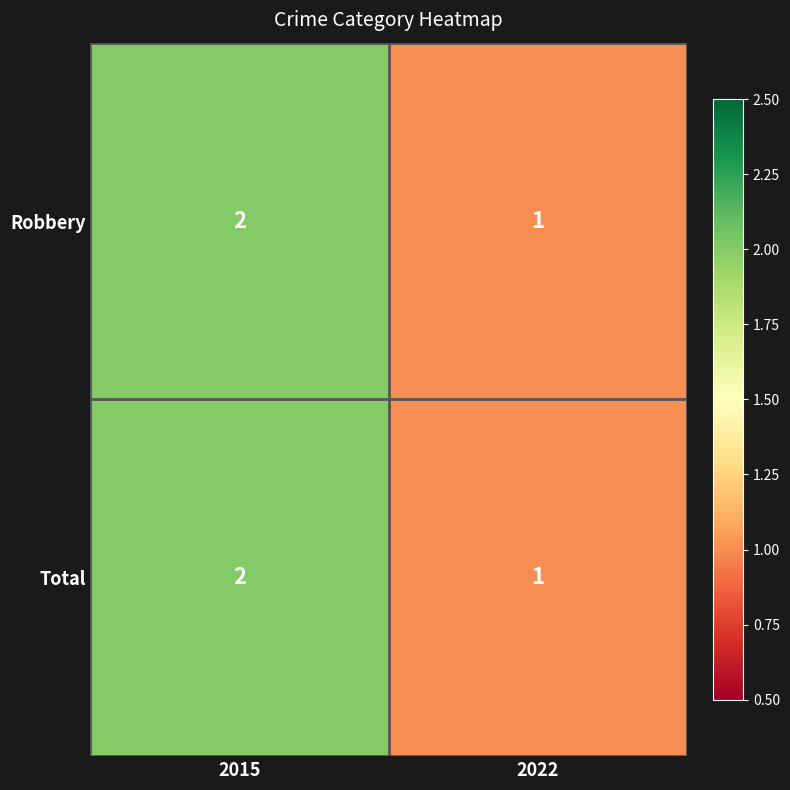

Which category has the lowest value across all series?

2022